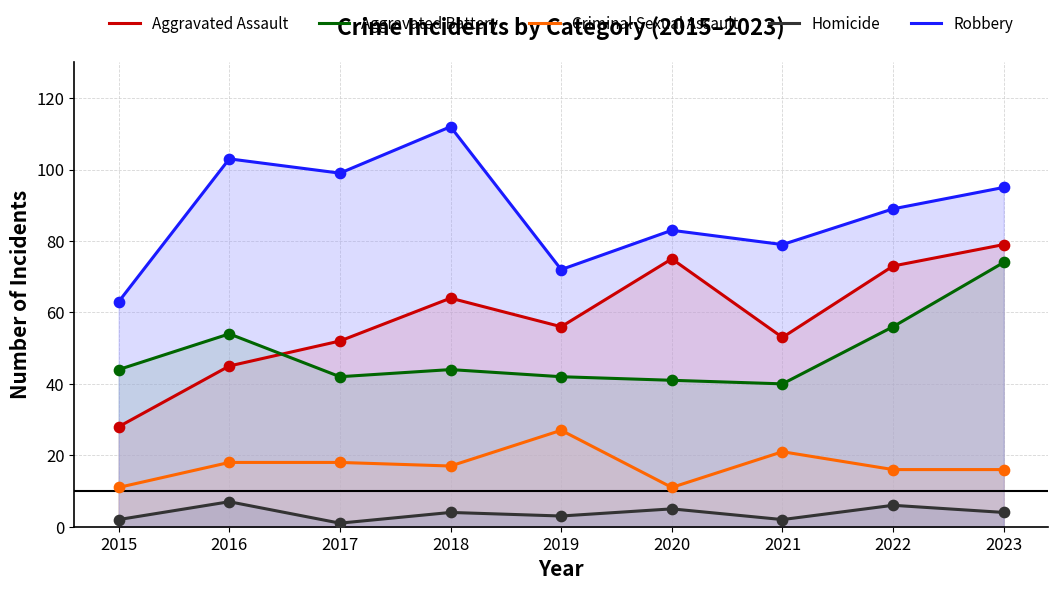

Which series has the largest total across all categories?

Robbery